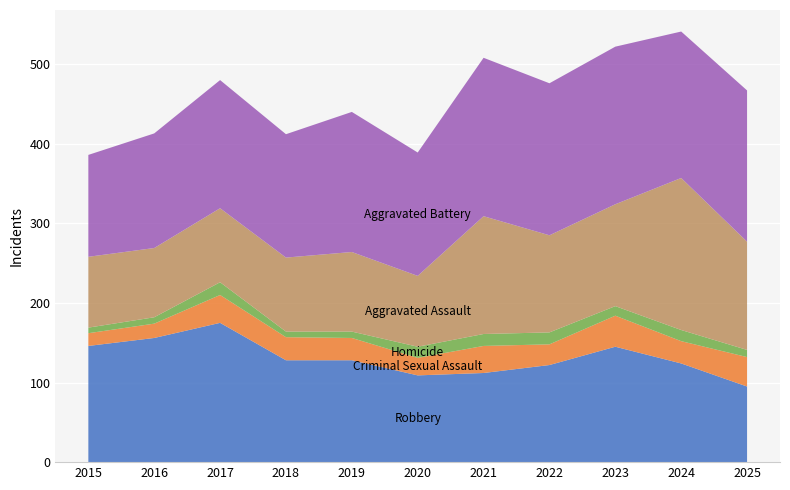

Reading left to right, extract all data points from this chart.

Robbery: 2015=146	2016=156	2017=175	2018=128	2019=128	2020=109	2021=112	2022=122	2023=145	2024=124	2025=95
Criminal Sexual Assault: 2015=16	2016=18	2017=35	2018=29	2019=28	2020=22	2021=34	2022=26	2023=39	2024=28	2025=37
Homicide: 2015=7	2016=8	2017=16	2018=7	2019=8	2020=14	2021=15	2022=15	2023=12	2024=14	2025=9
Aggravated Assault: 2015=89	2016=87	2017=93	2018=93	2019=100	2020=89	2021=148	2022=122	2023=128	2024=191	2025=136
Aggravated Battery: 2015=128	2016=144	2017=161	2018=155	2019=176	2020=155	2021=199	2022=191	2023=198	2024=184	2025=190